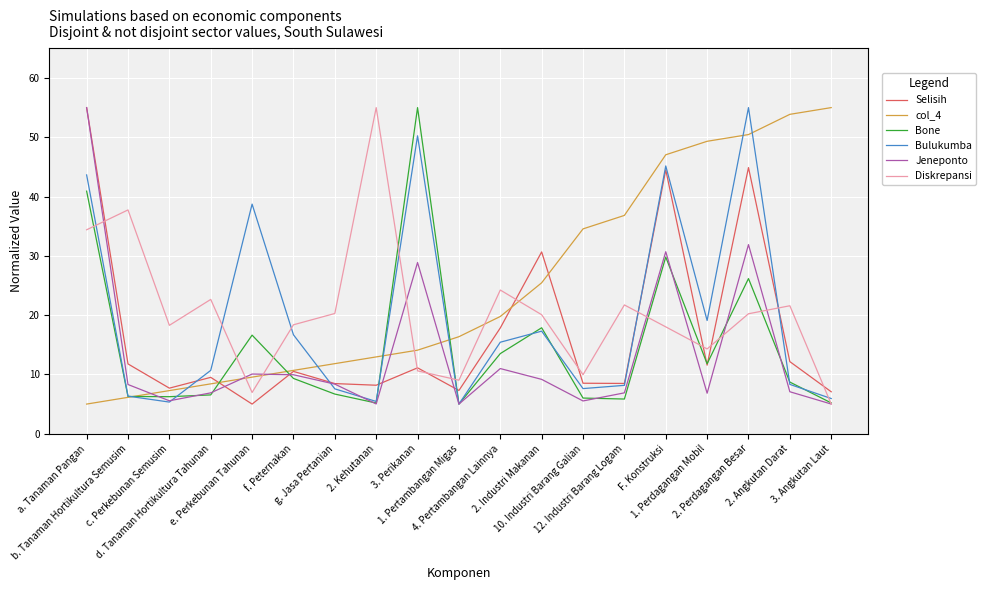

What is the maximum value for Diskrepansi?

55.0